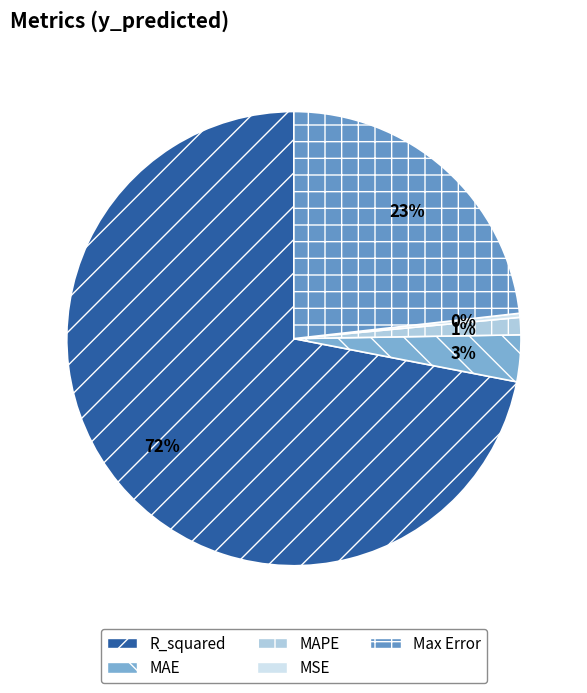

How much of the chart is everything except MSE?

99.7%